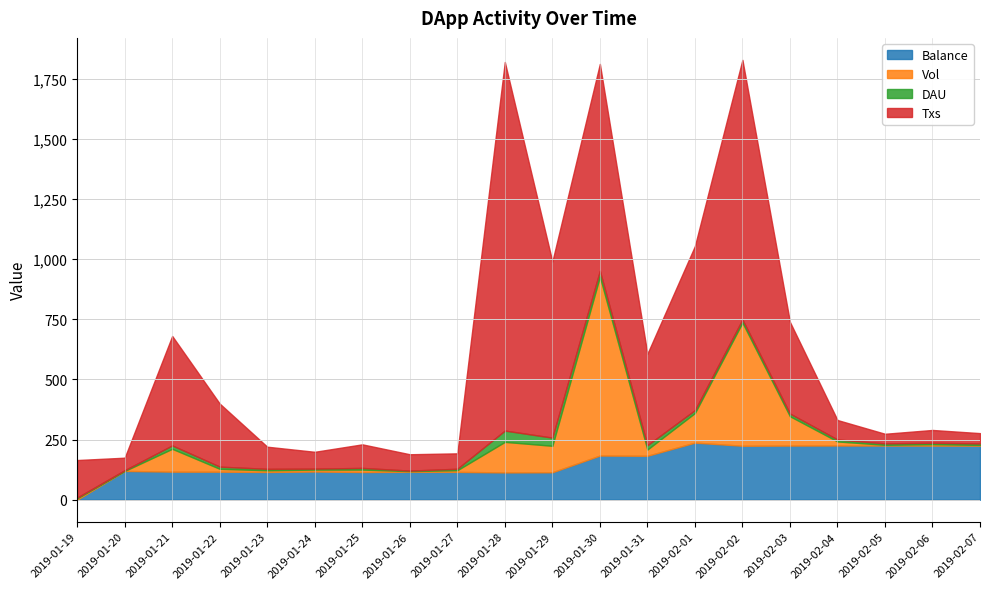

What is the label of the 19th point from the left?

2019-02-06